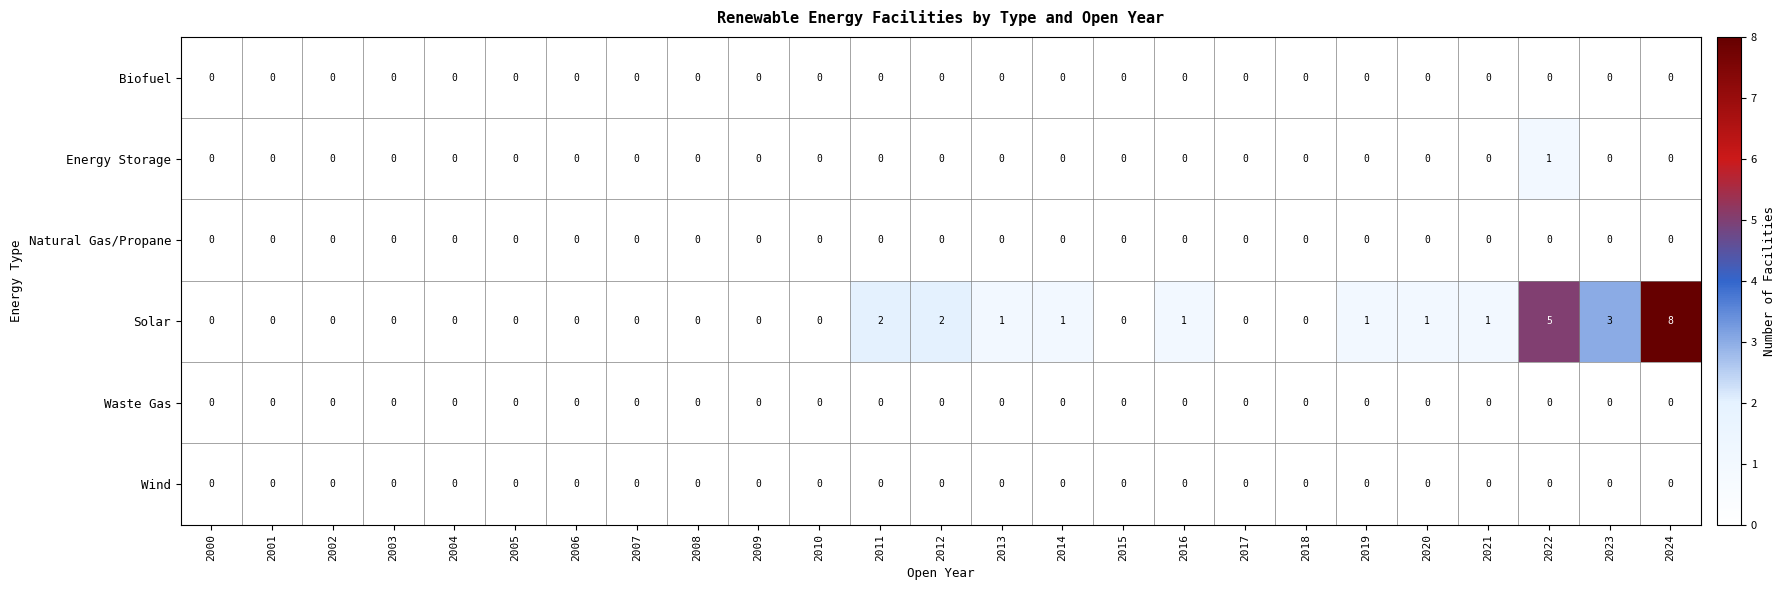

True or false: Energy Storage has a value of 0 at 2007.

True